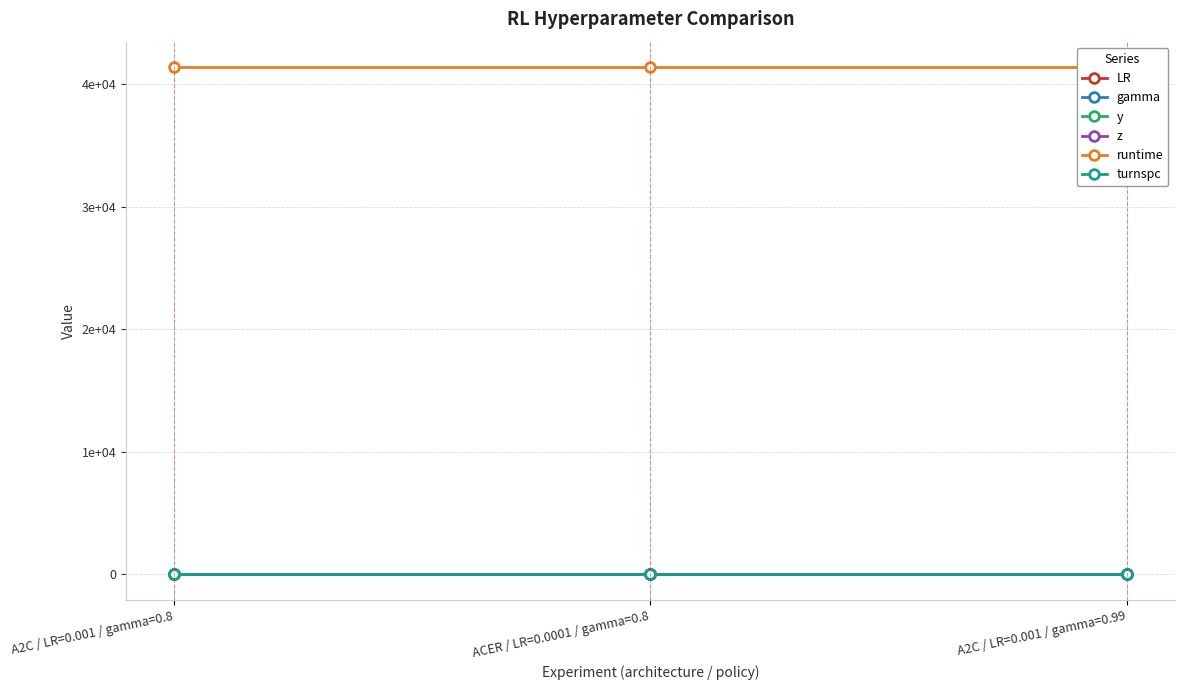

At which category does the chart reach its minimum across all series?

ACER / LR=0.0001 / gamma=0.8